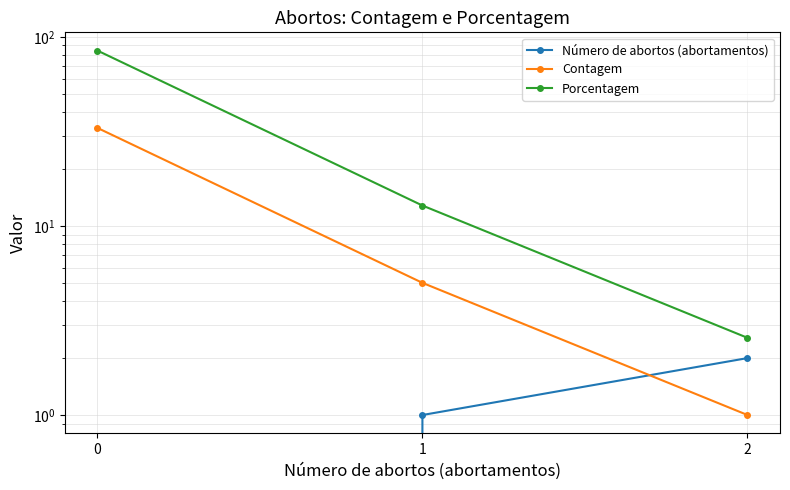

What is the difference between the highest and lowest values at 2?

1.6